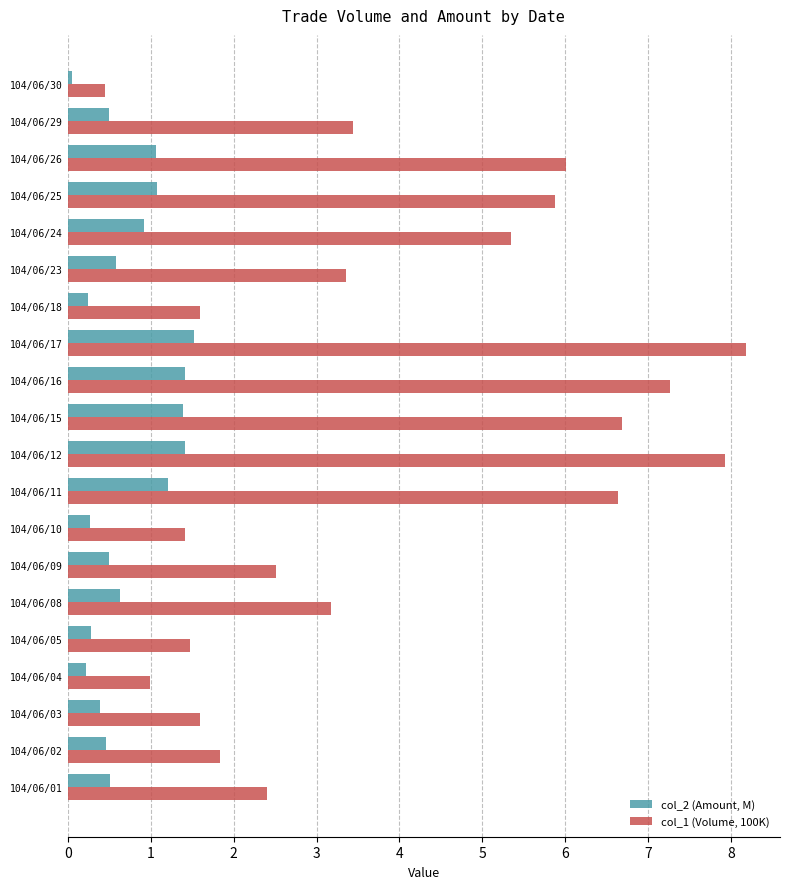

Which series has the largest total across all categories?

col_1 (Volume, 100K)